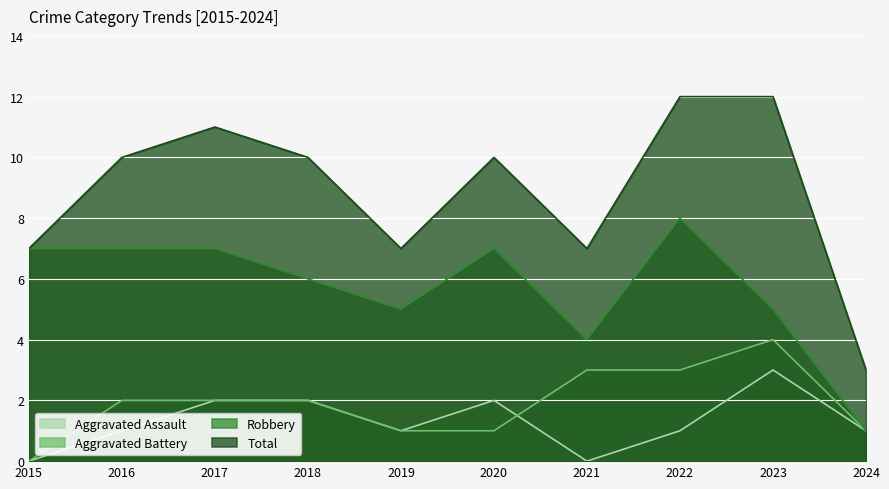

Where is the first local minimum for Aggravated Assault?

2019